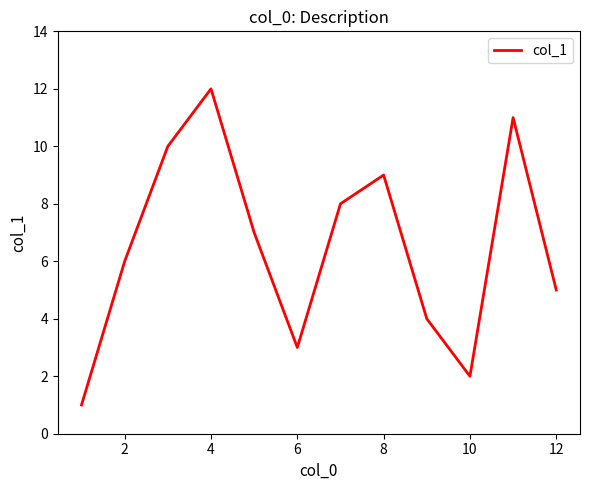

What is the greatest value displayed?

12